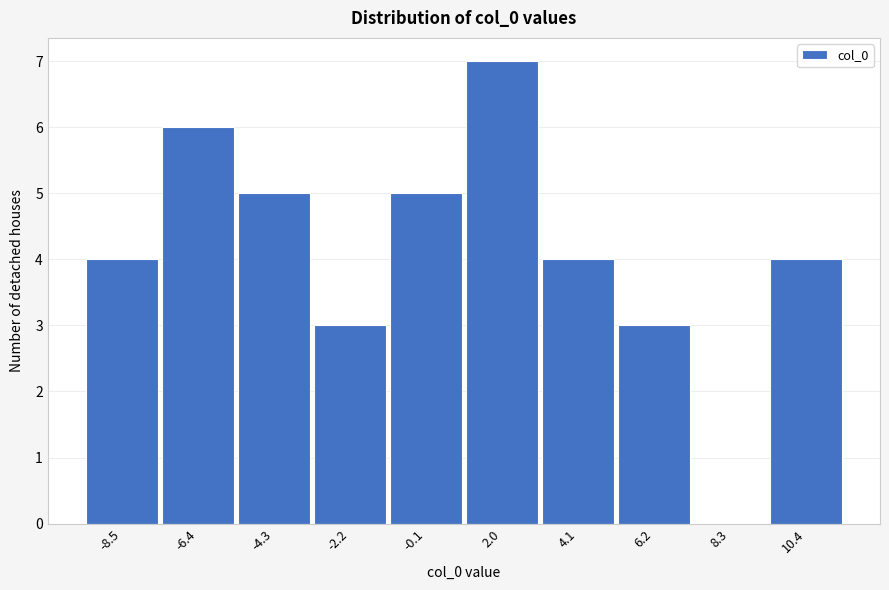

Reading right to left, what are all the values shown in this chart?

10.4=4	8.3=0	6.2=3	4.1=4	2.0=7	-0.1=5	-2.2=3	-4.3=5	-6.4=6	-8.5=4